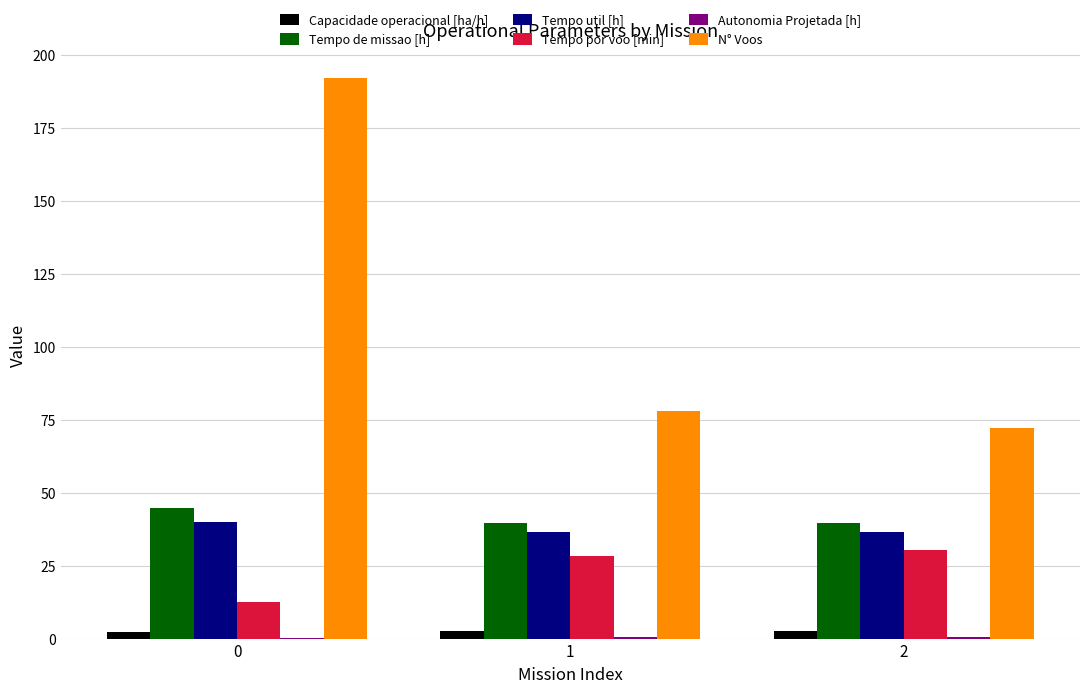

How many distinct data groups are displayed?

6